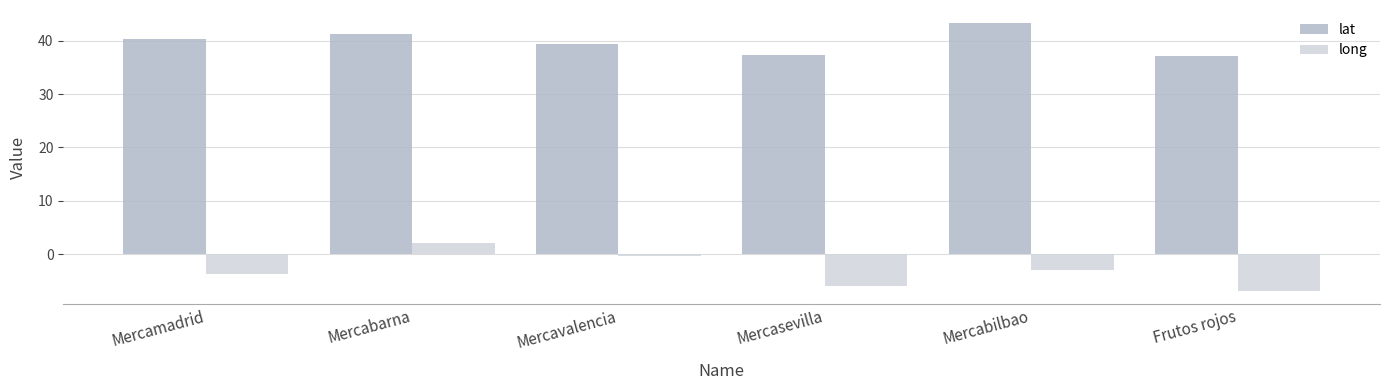

What is the greatest value displayed?

43.2